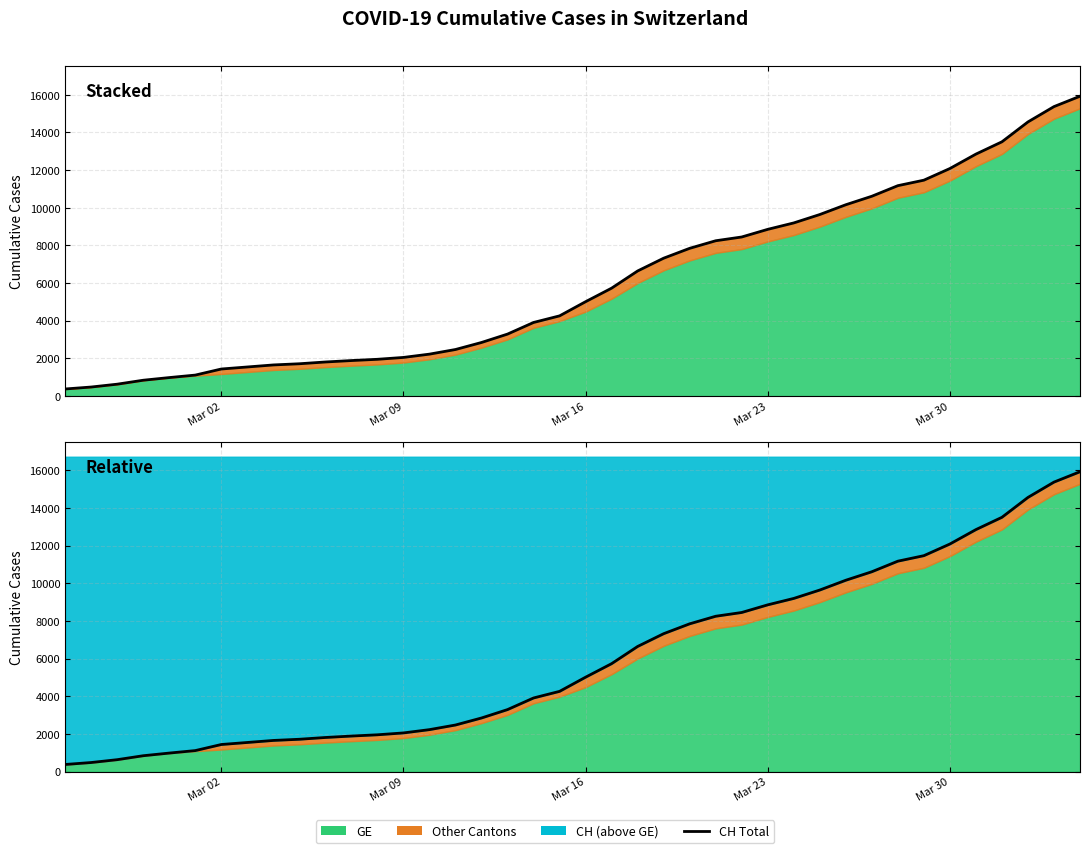

True or false: there are more than 2 points higher than both neighbors.

False